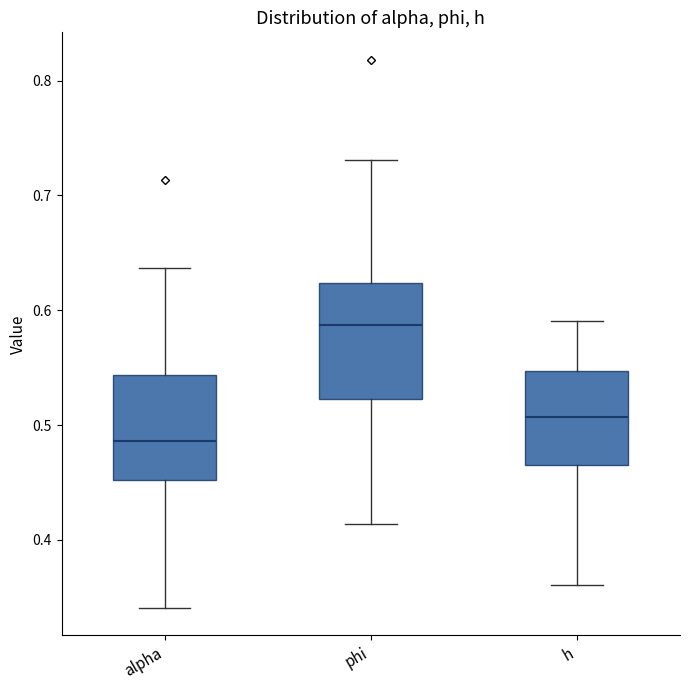

Where is the upper edge of the box for alpha on the y-axis? The values are not printed on the chart, so give them approximately, as read against the axis.

0.54